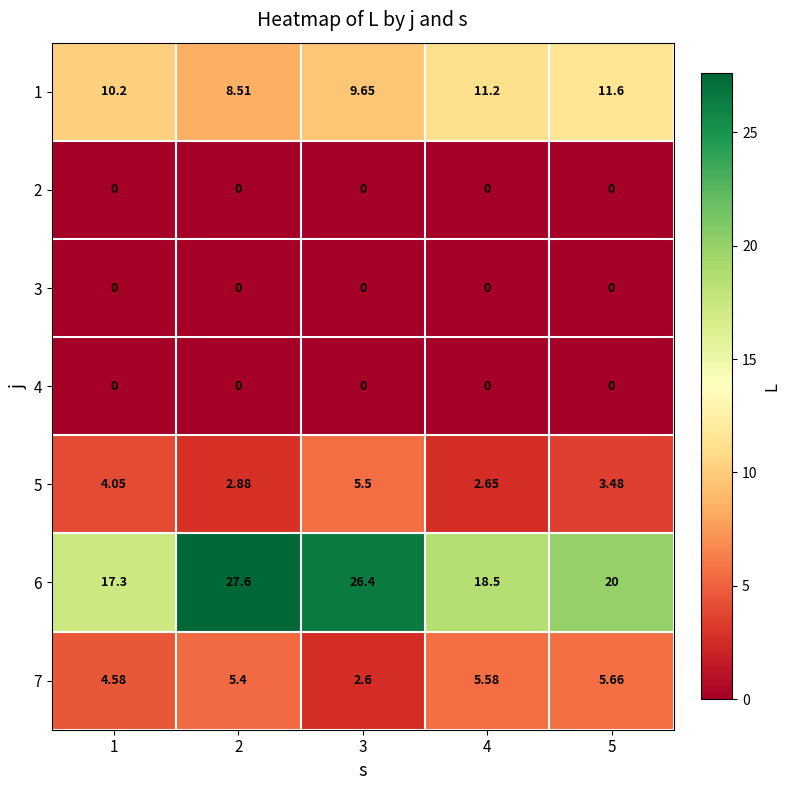

How many data points does each series have?

5